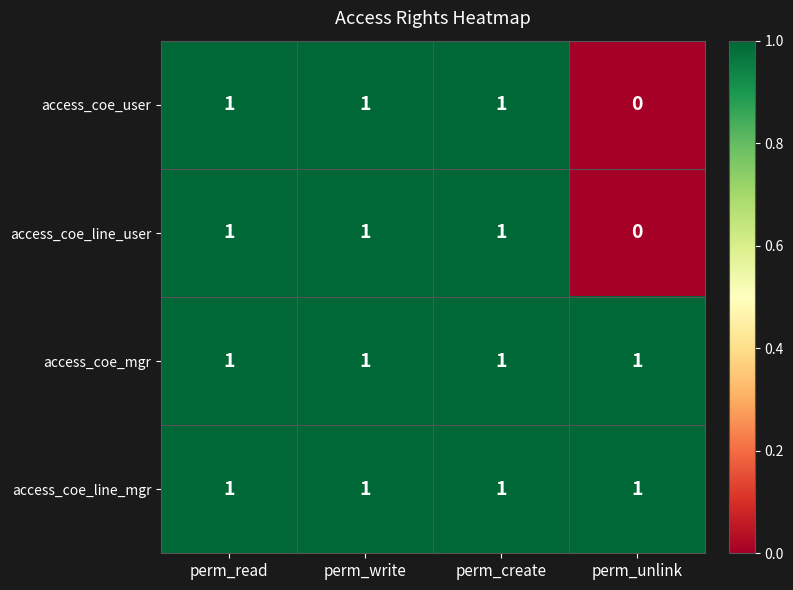

Which label corresponds to the smallest value in the chart?

perm_unlink